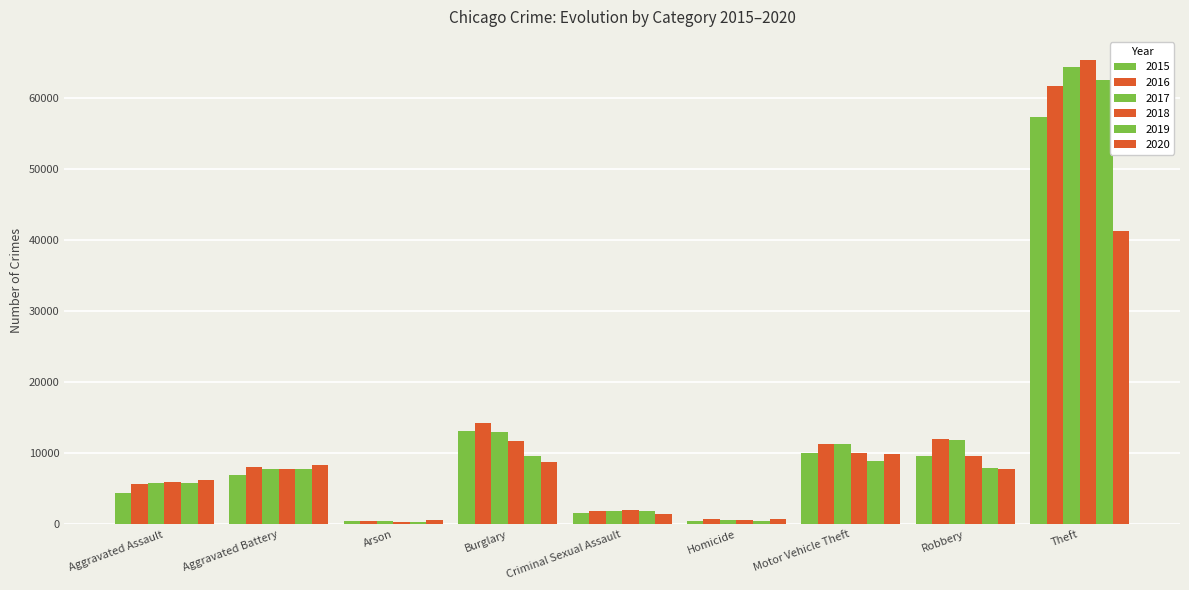

Rank the series by their maximum value, from lowest to highest.

2020, 2015, 2016, 2019, 2017, 2018